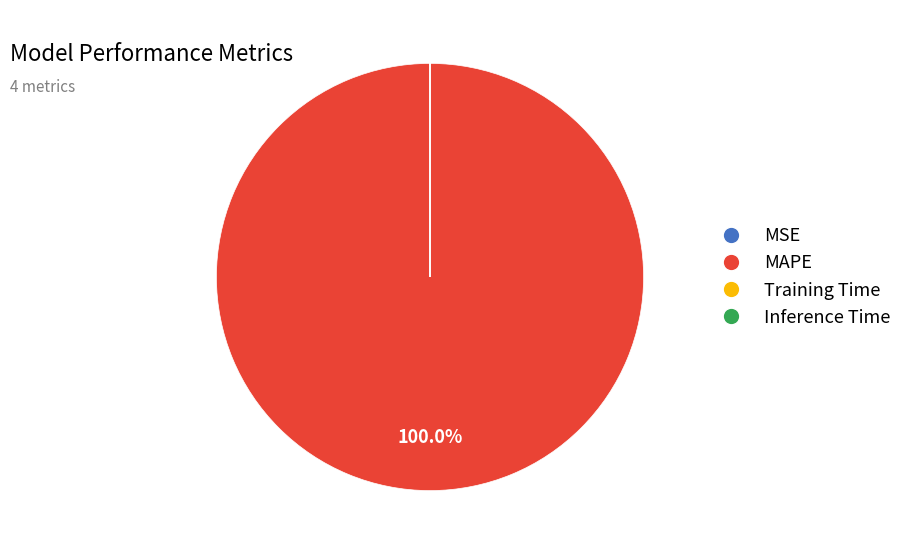

What is the majority slice?

MAPE